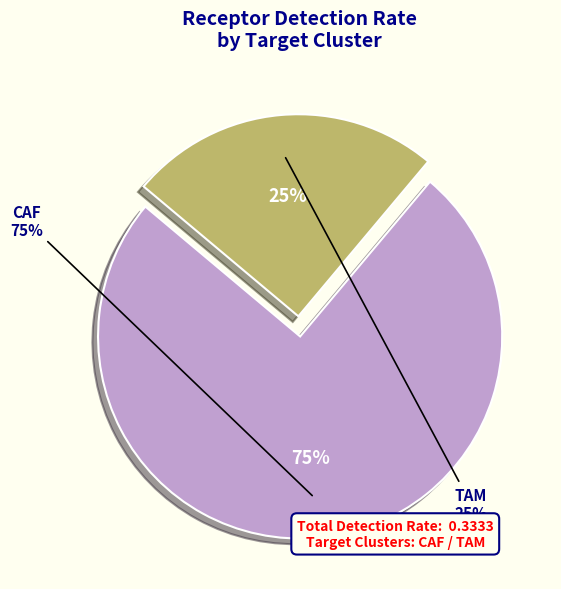

To the nearest percent, what percentage of the pie is CAF?

75%